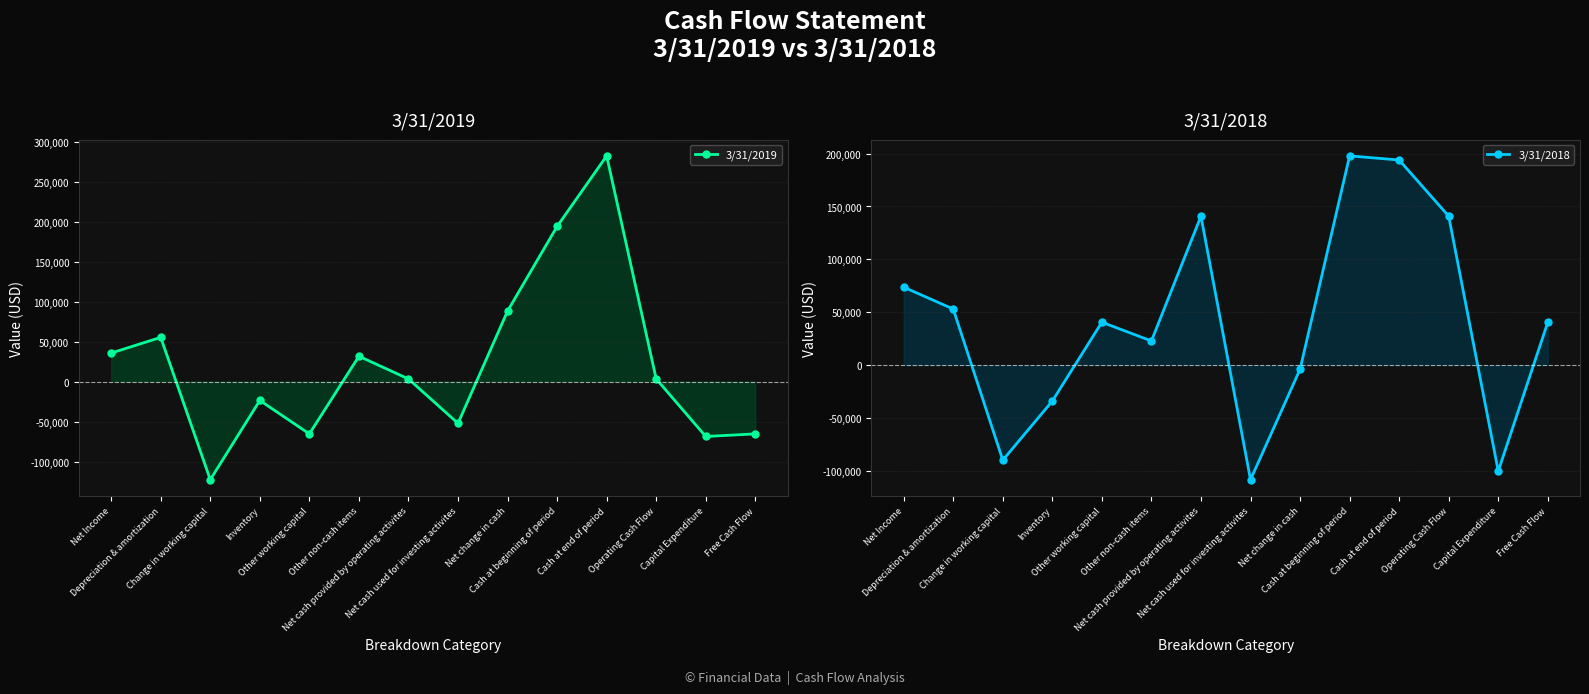

What is the total value across all series at Operating Cash Flow?

144099